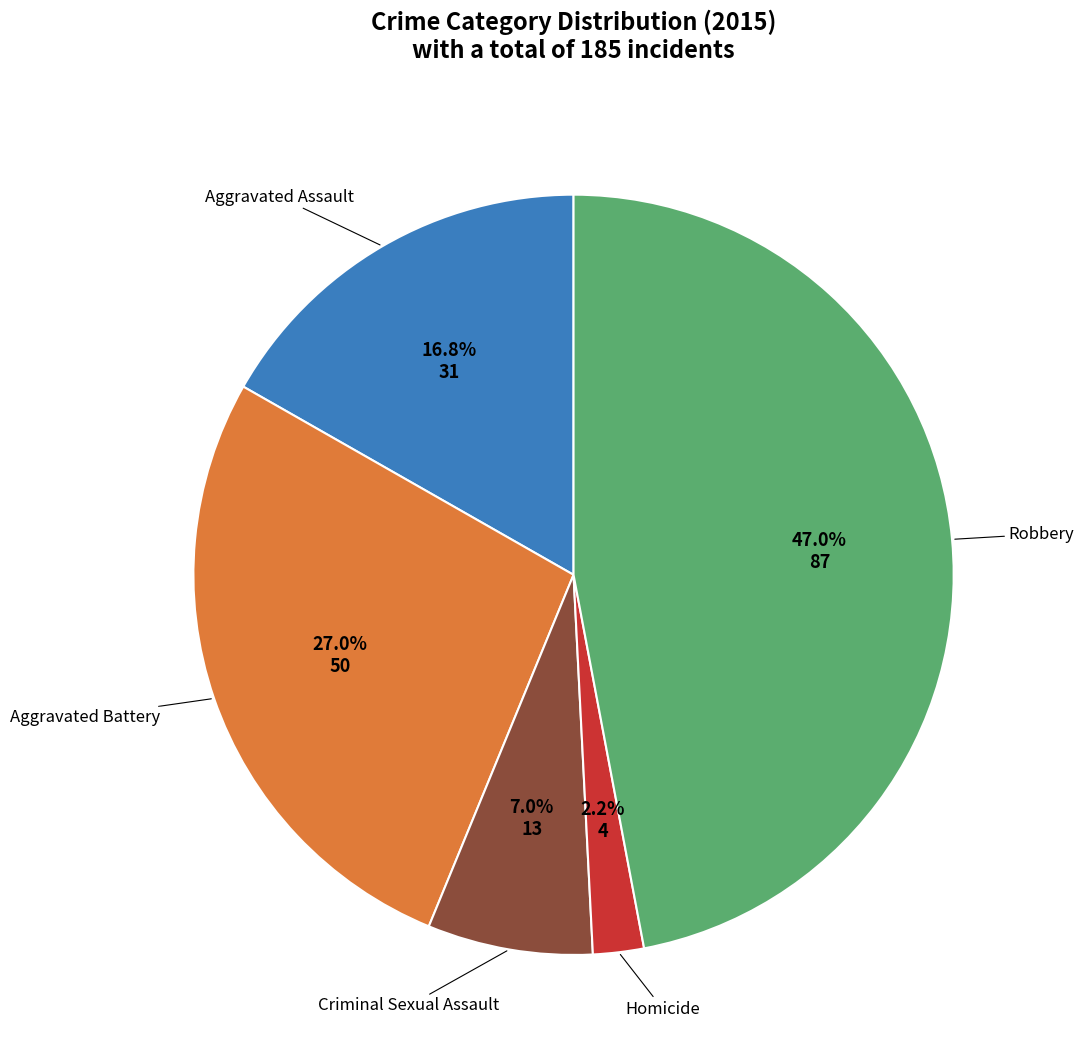

Does any single category account for the majority?

No